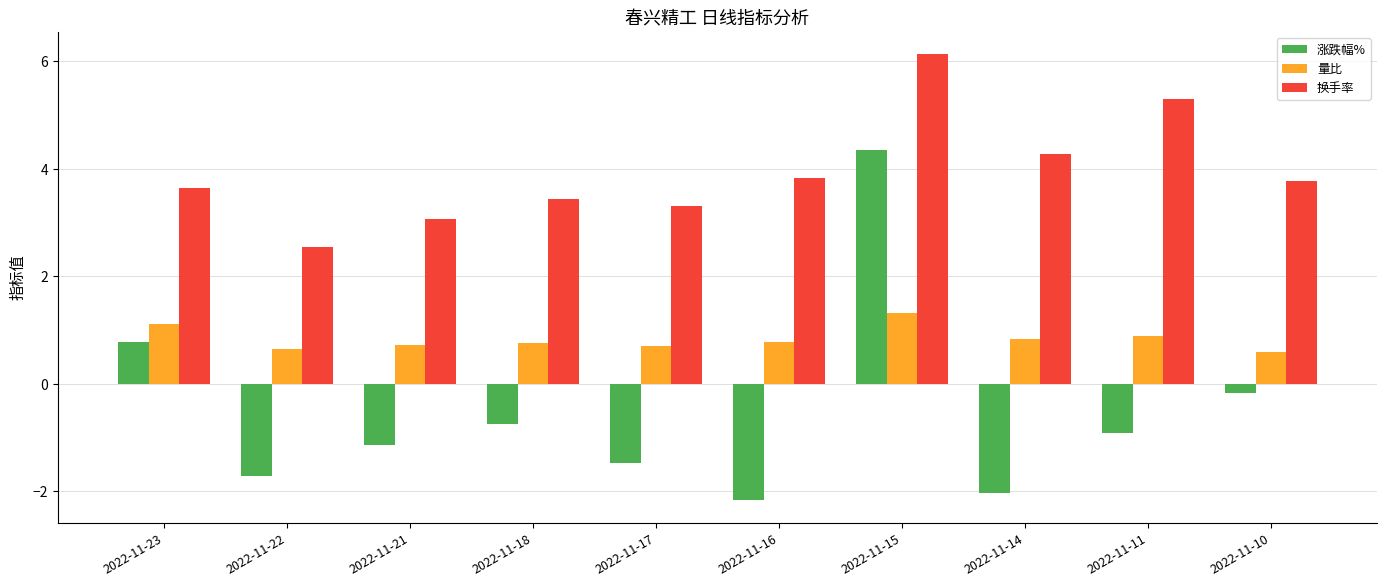

How many bars are there in each group?

3